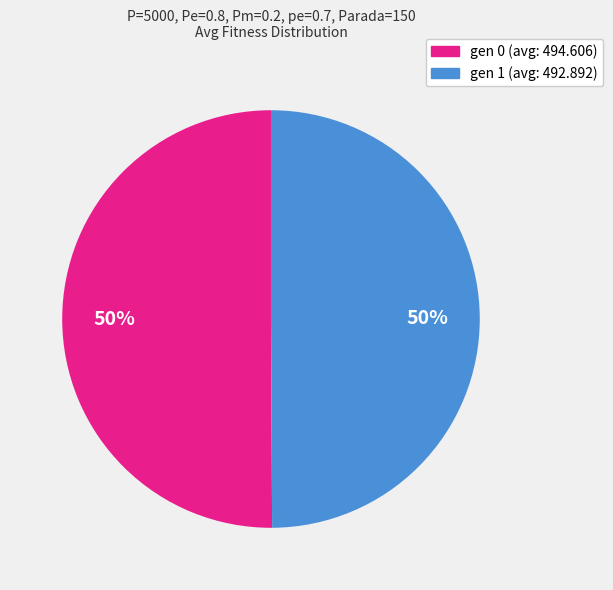

To the nearest percent, what is the combined percentage of gen 1 (avg: 492.892) and gen 0 (avg: 494.606)?

100%